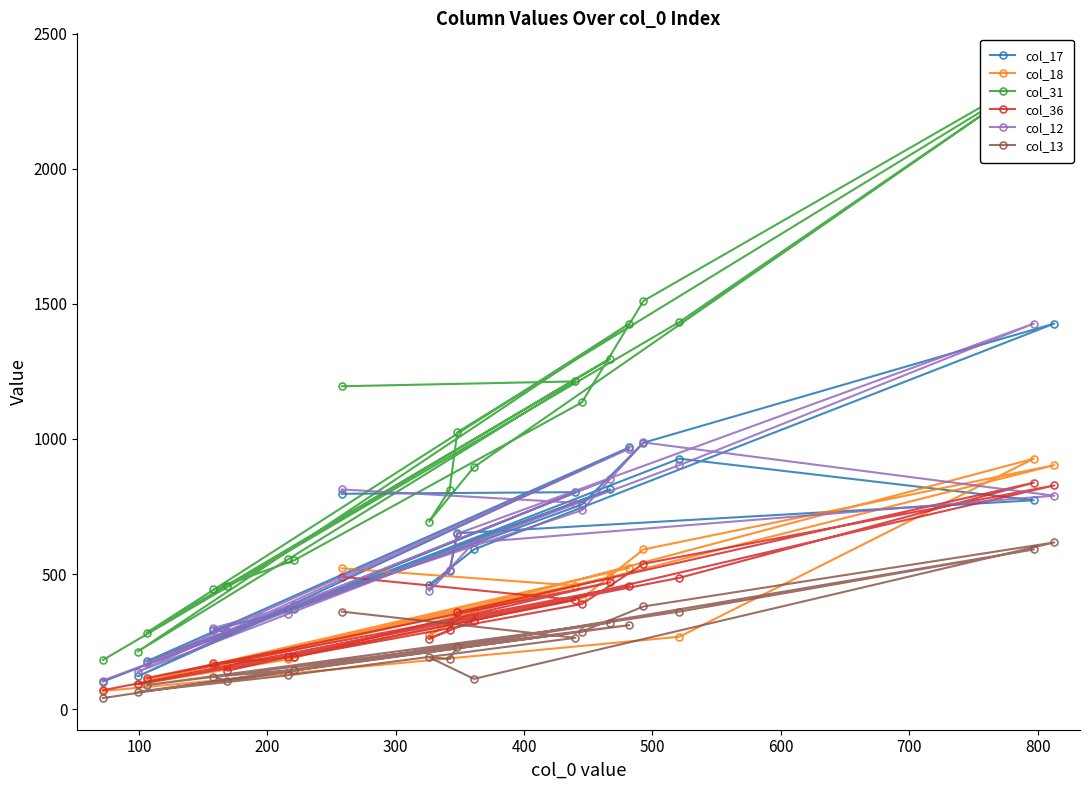

What is the value of the col_13 point at the 15th from the left?

320